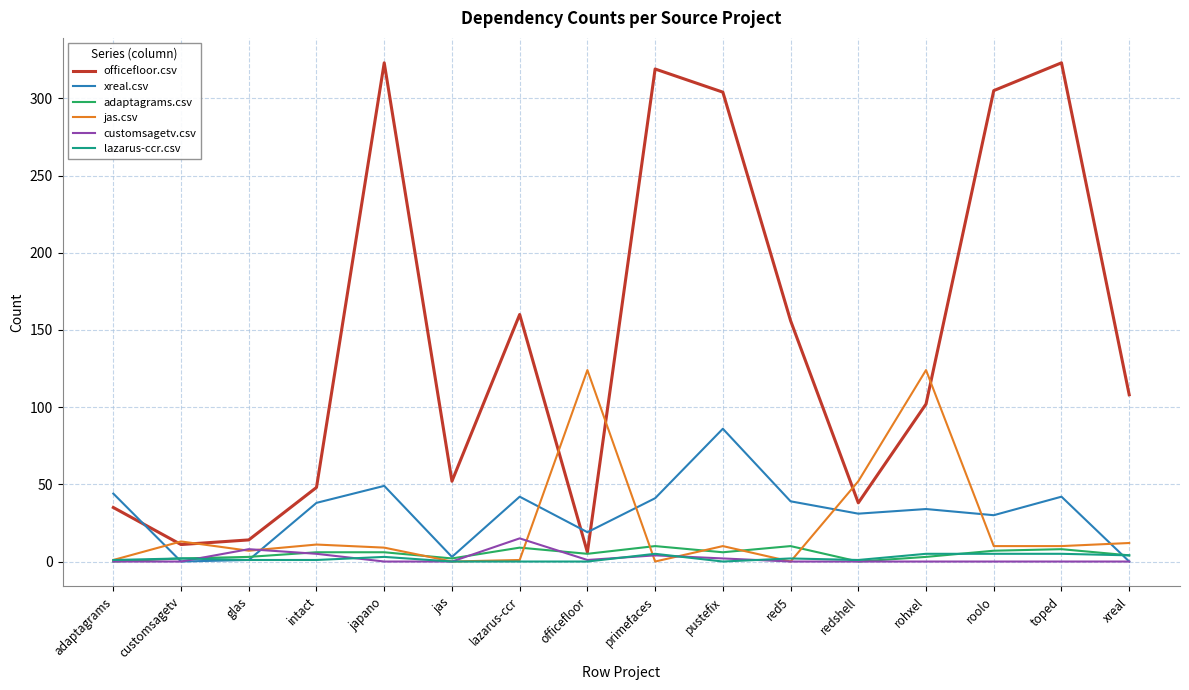

What is the sum of the jas.csv values at officefloor and jas?

124